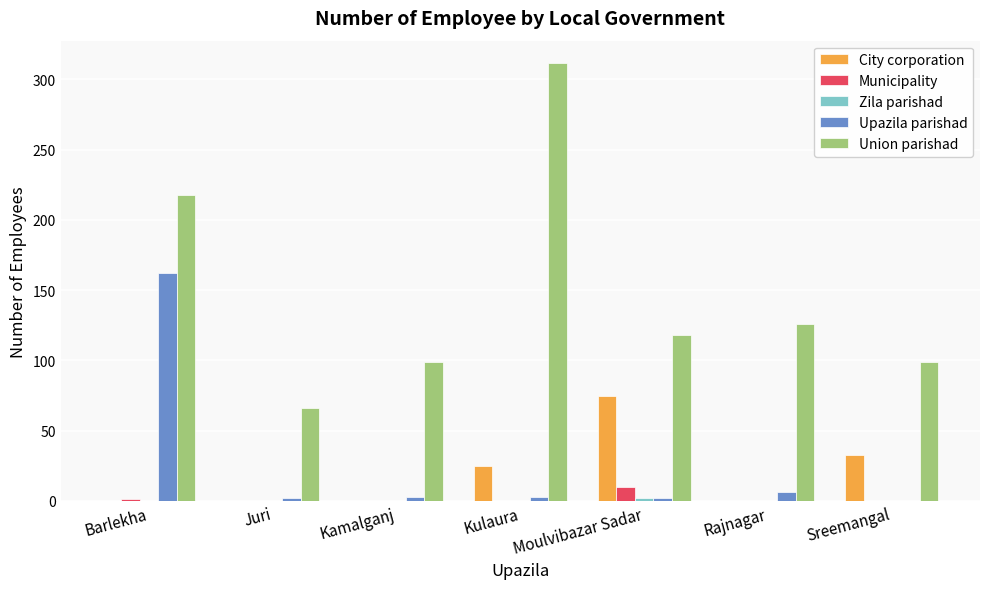

How many groups of bars are there?

7